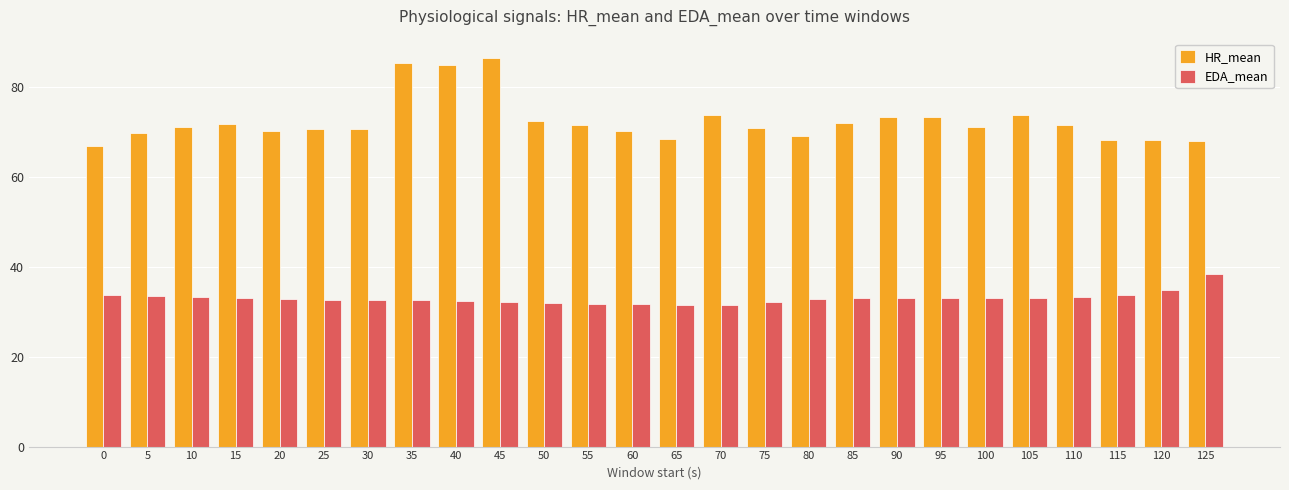

Which series has the largest range (max minus min)?

HR_mean